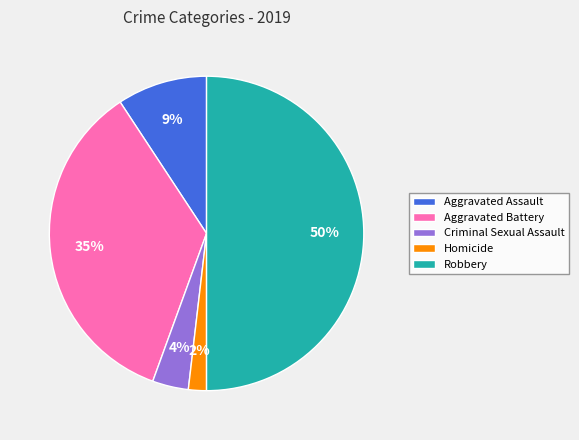

Does Aggravated Battery represent more than half of the total?

No